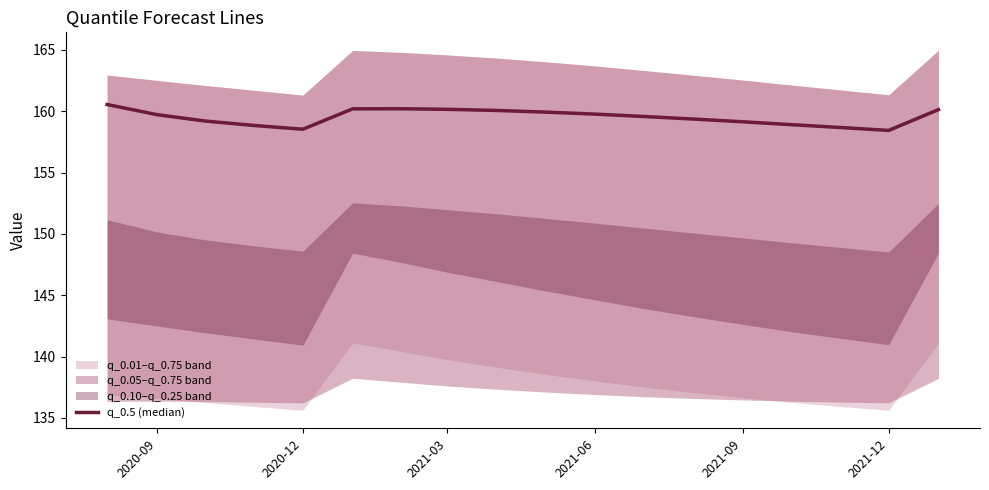

Does the chart have visible grid lines?

No